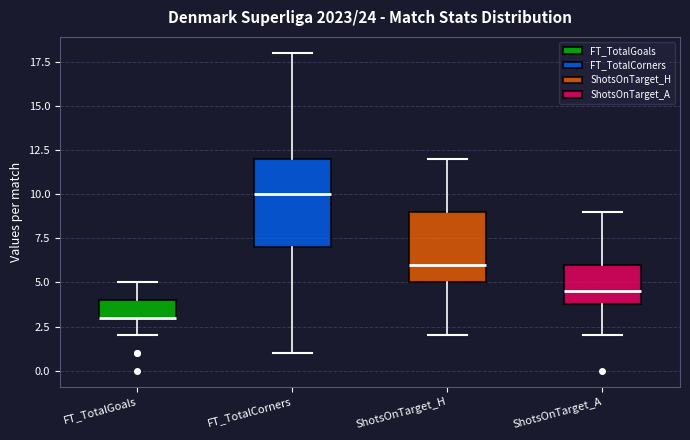

Reading left to right, transcribe this box plot: for each box, give where its median line is, the range the box spans, and where its two whiskers end, as read against the y-axis. The values are not printed on the chart, so give them approximately, as read against the axis.

FT_TotalGoals: median 3.0 (drawn on the box's lower edge), box 3.0 to 4.0, whiskers 2.0 to 5.0
FT_TotalCorners: median 10.0, box 7.0 to 12.0, whiskers 1.0 to 18.0
ShotsOnTarget_H: median 6.0, box 5.0 to 9.0, whiskers 2.0 to 12.0
ShotsOnTarget_A: median 4.5, box 4.0 to 6.0, whiskers 2.0 to 9.0